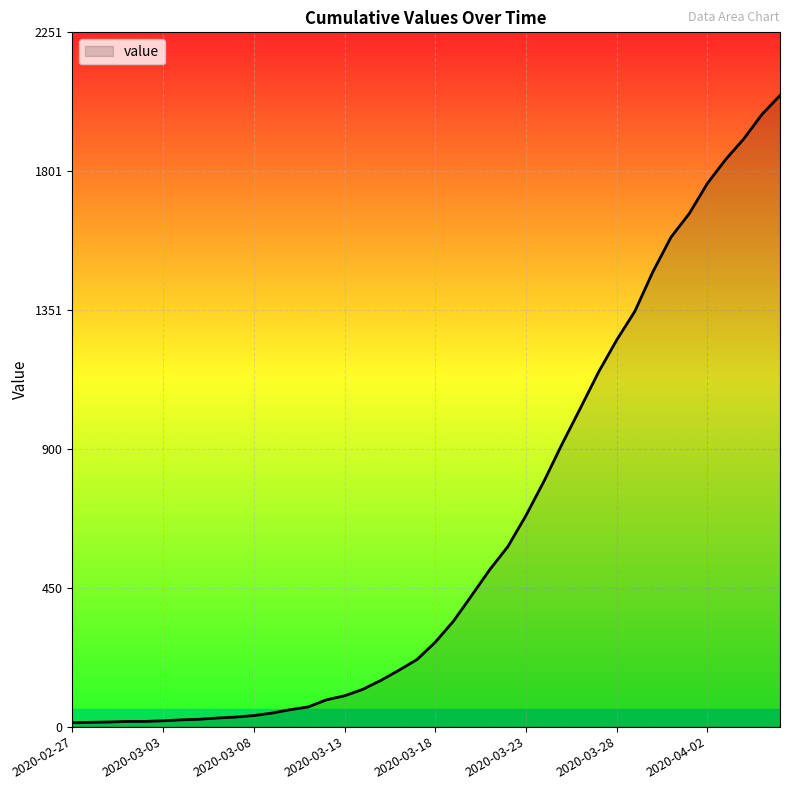

What is the difference between the maximum and minimum values?

2034